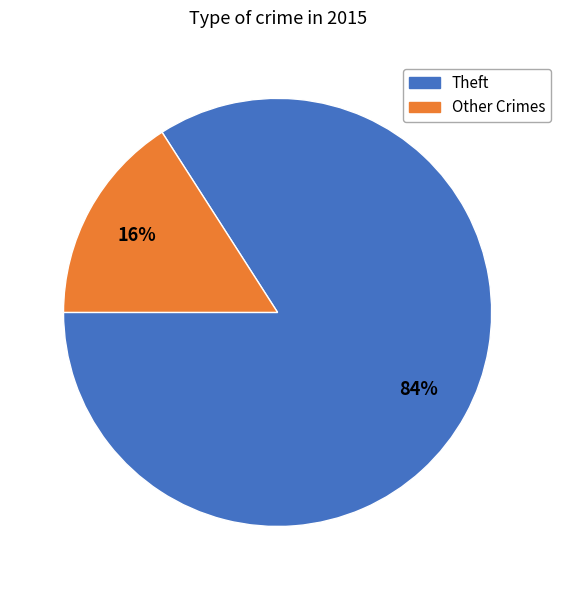

Is there a majority slice in this chart?

Yes